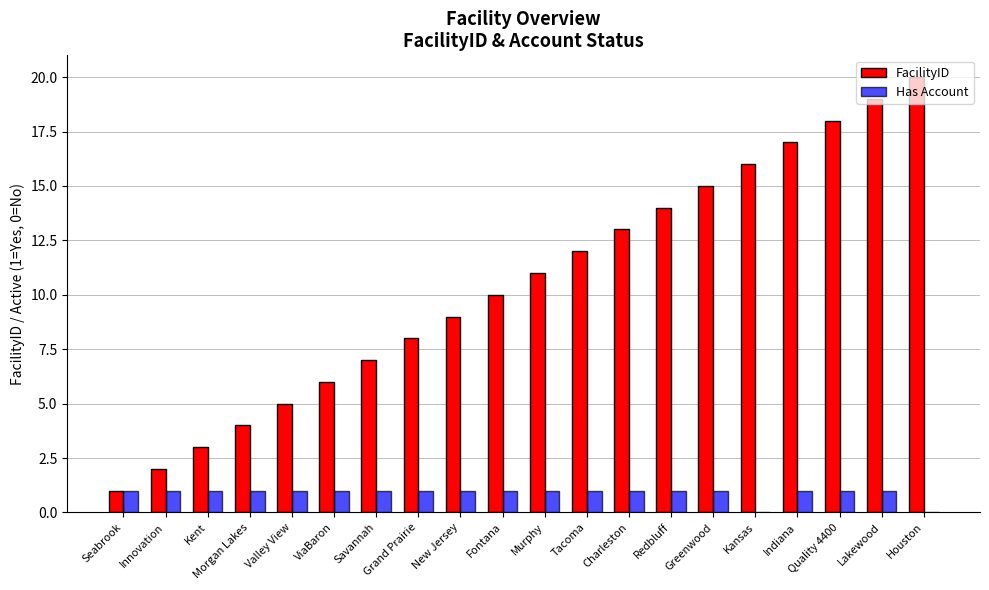

What is the maximum value for FacilityID?

20